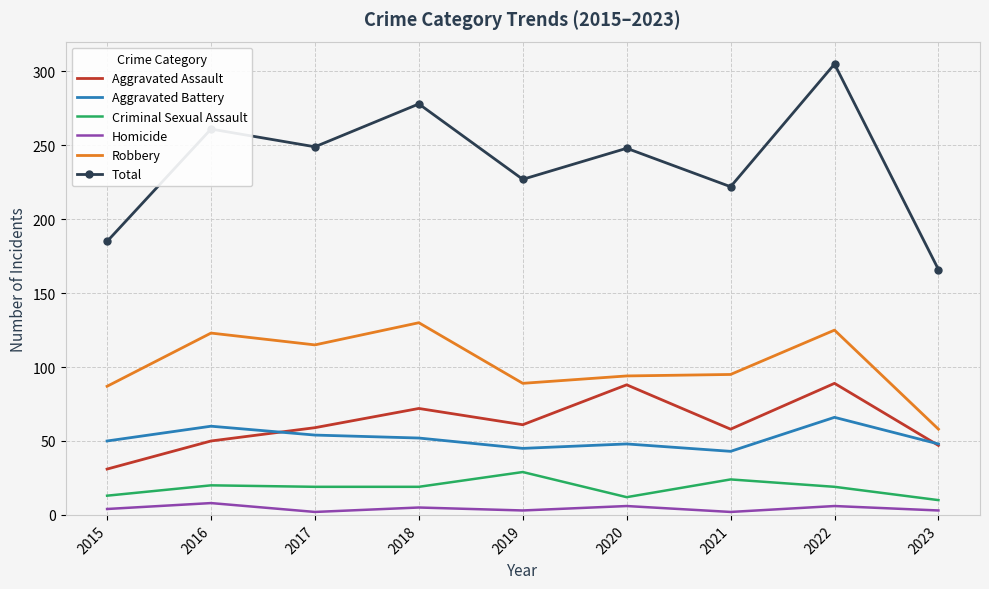

List the series in order of their peak value, lowest first.

Homicide, Criminal Sexual Assault, Aggravated Battery, Aggravated Assault, Robbery, Total